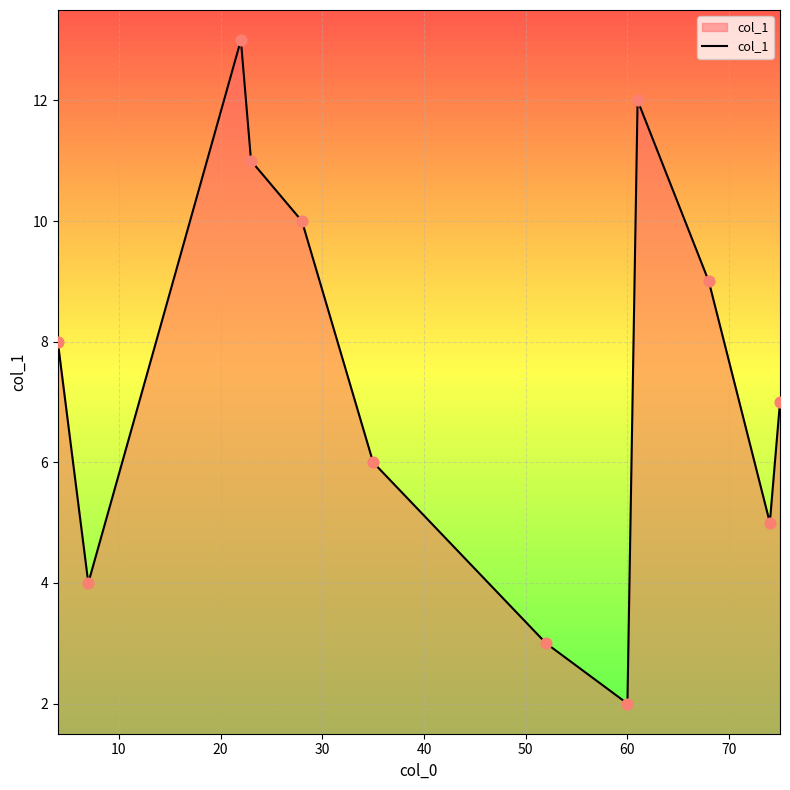

What is the difference between the maximum and minimum values?

11.0